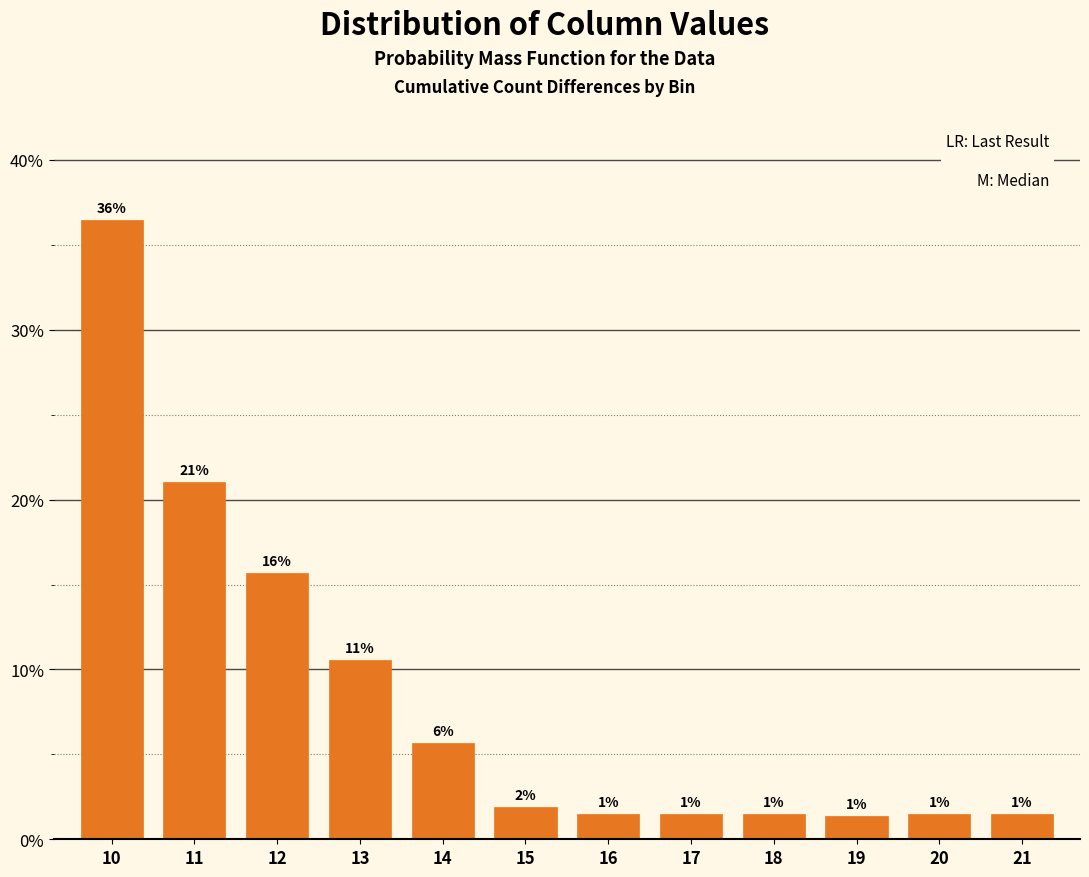

Are the bars horizontal?

No